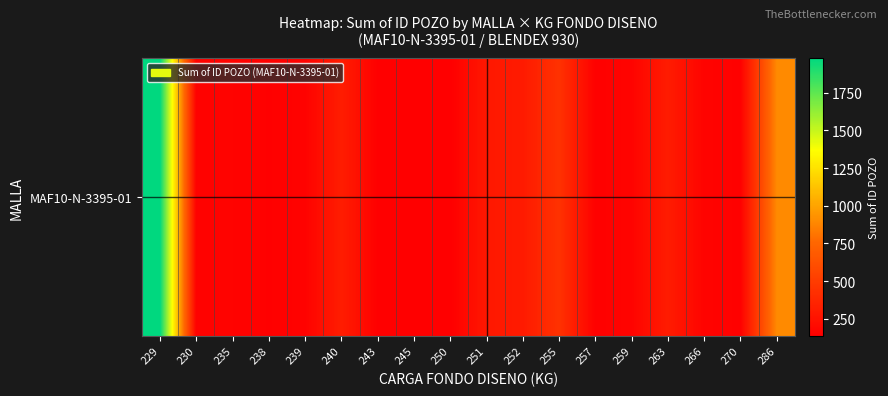

The value at 250 is 136. True or false?

True